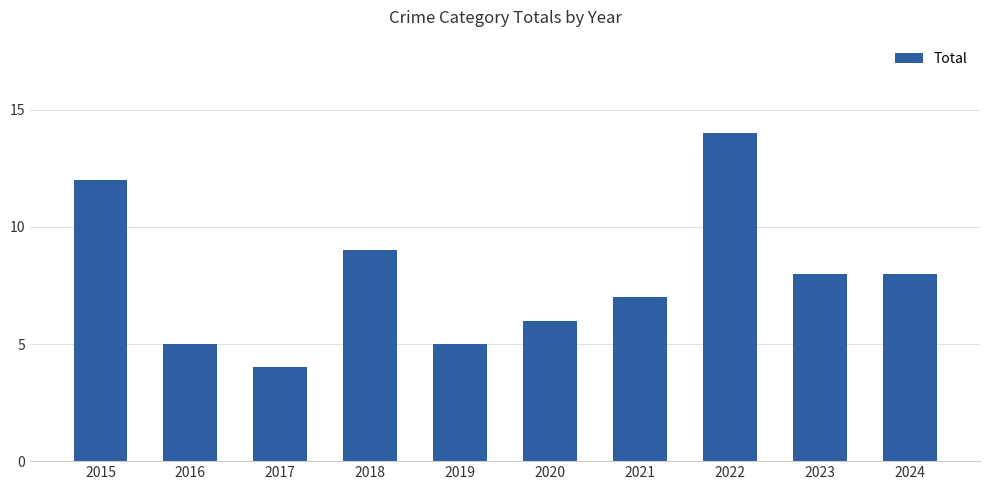

What is the difference between the values at 2017 and 2018?

5